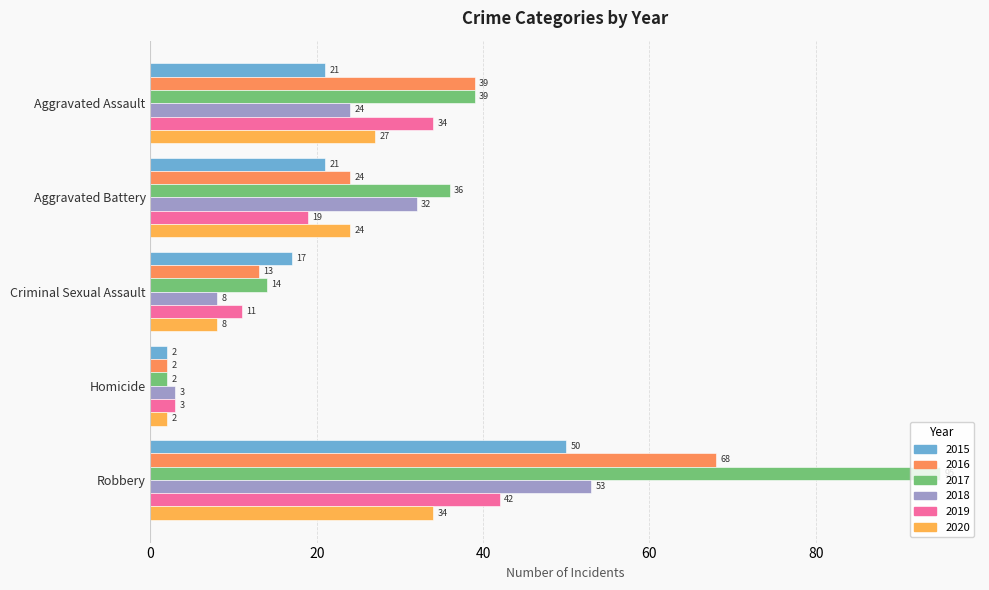

How many categories are shown in the chart?

5